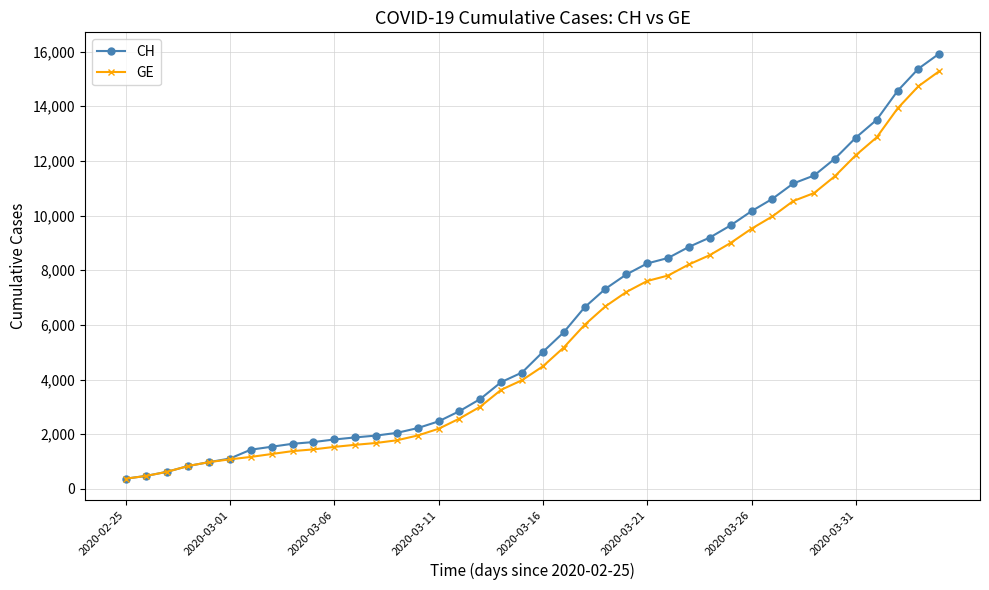

At how many categories does at least one series exceed 13724?

3